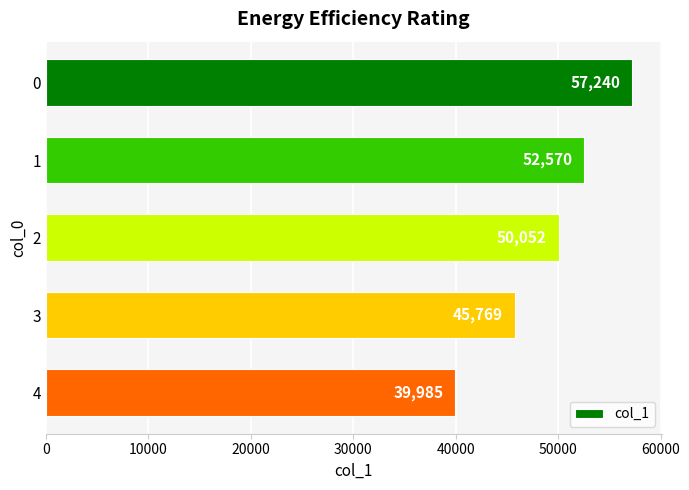

List the labels in order of value, largest first.

0, 1, 2, 3, 4